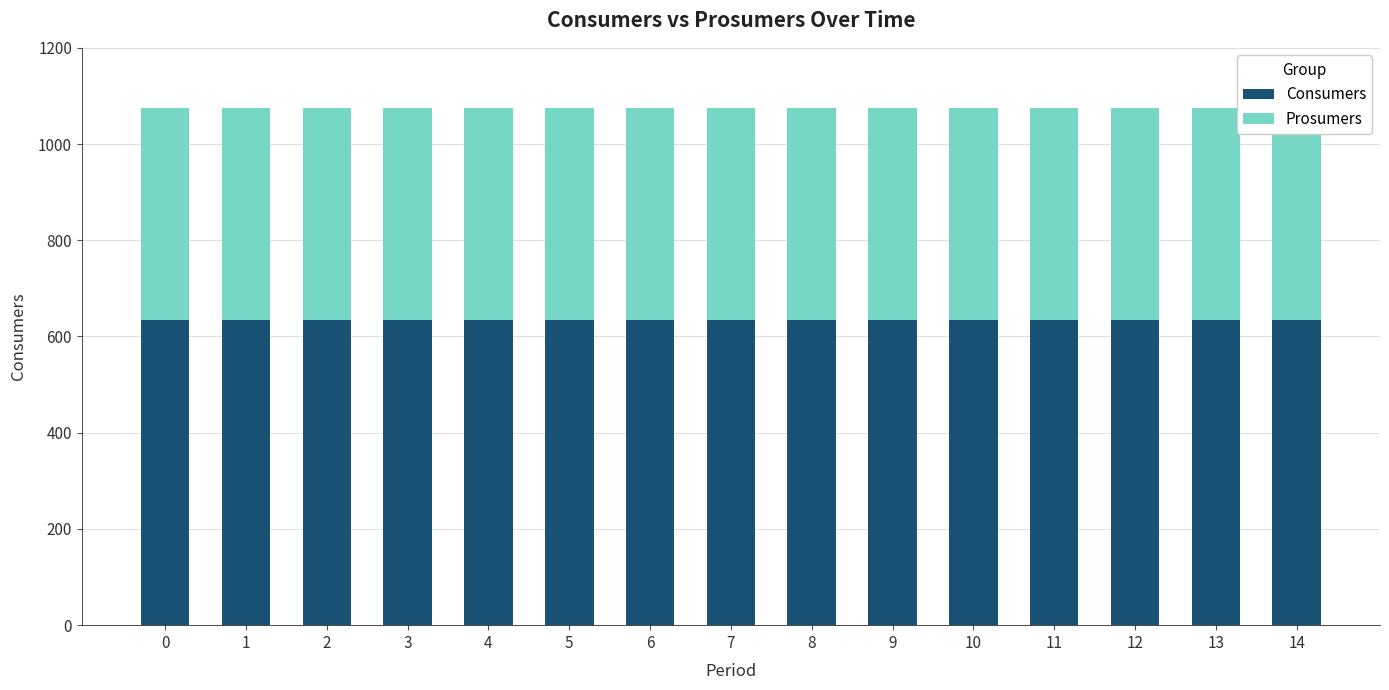

Reading right to left, transcribe all the data shown in this chart.

Consumers: 14=635	13=635	12=635	11=635	10=635	9=635	8=635	7=635	6=635	5=635	4=635	3=635	2=635	1=635	0=635
Prosumers: 14=440	13=440	12=440	11=440	10=440	9=440	8=440	7=440	6=440	5=440	4=440	3=440	2=440	1=440	0=440